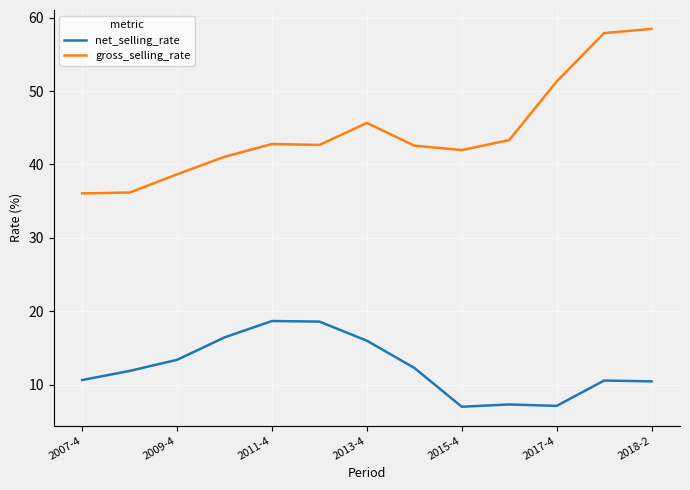

What is the difference between the maximum and minimum values in the gross_selling_rate series?

22.4